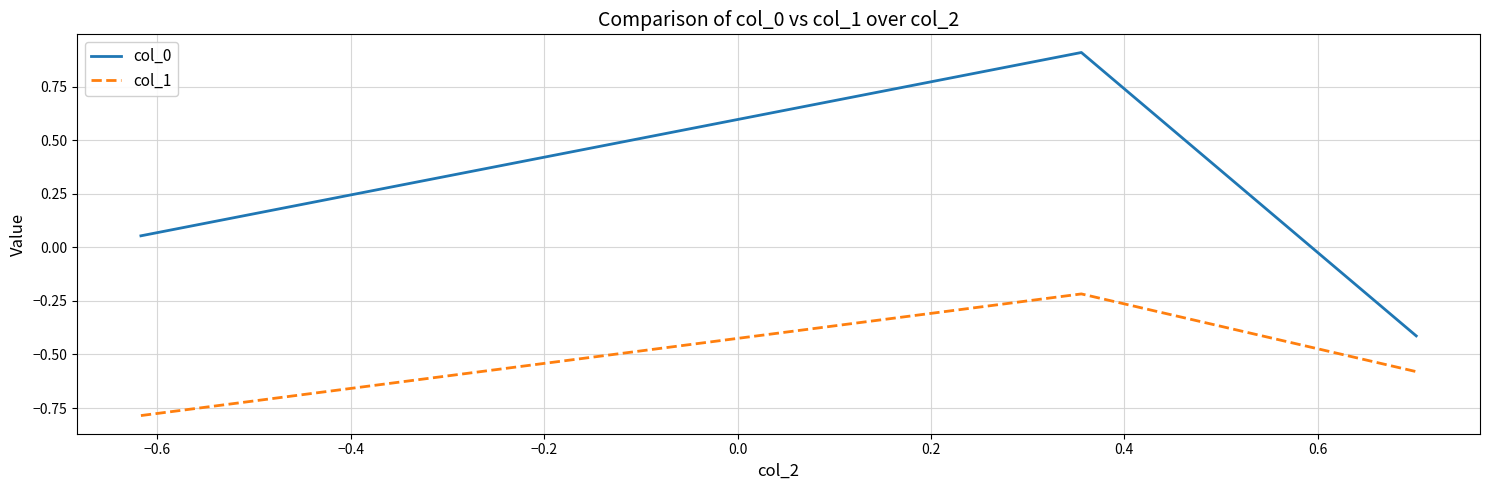

What are all the series names shown in the legend?

col_0, col_1